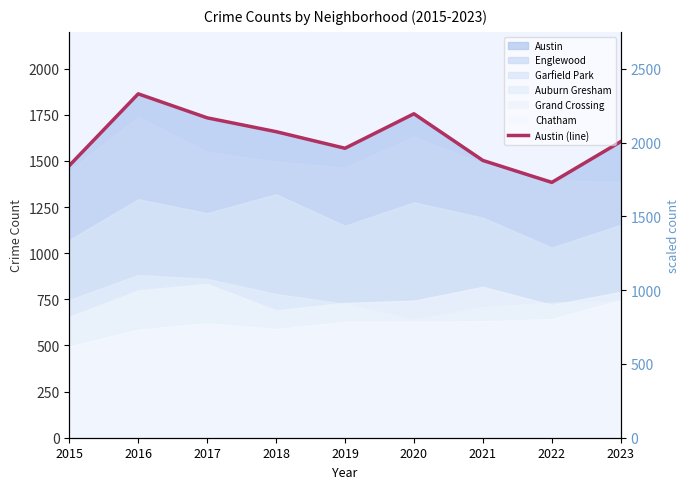

What is the approximate value at 2022, to the nearest 10?

1380